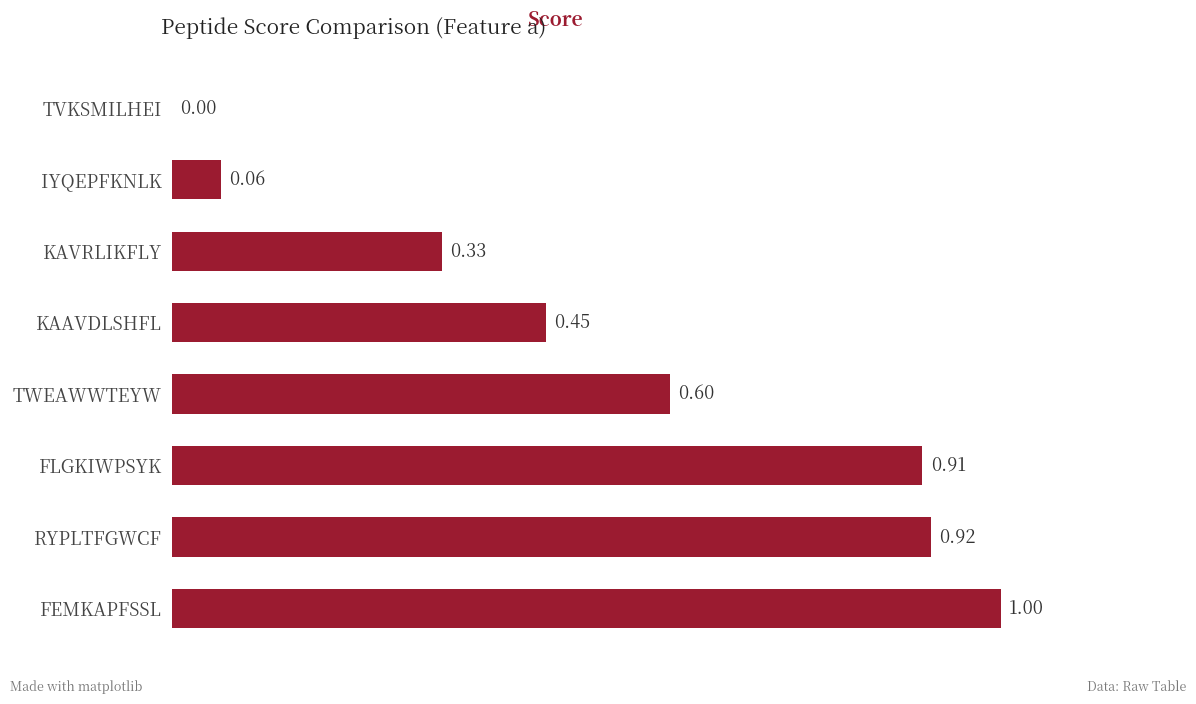

Between KAVRLIKFLY and RYPLTFGWCF, which is larger?

RYPLTFGWCF